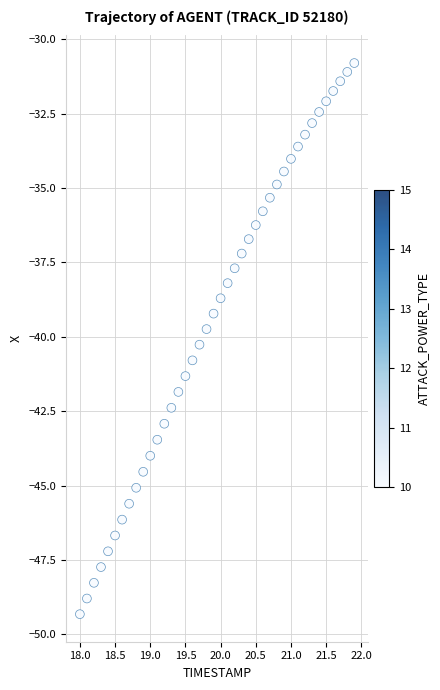

What is the range of Y values (max minus min)?

18.5